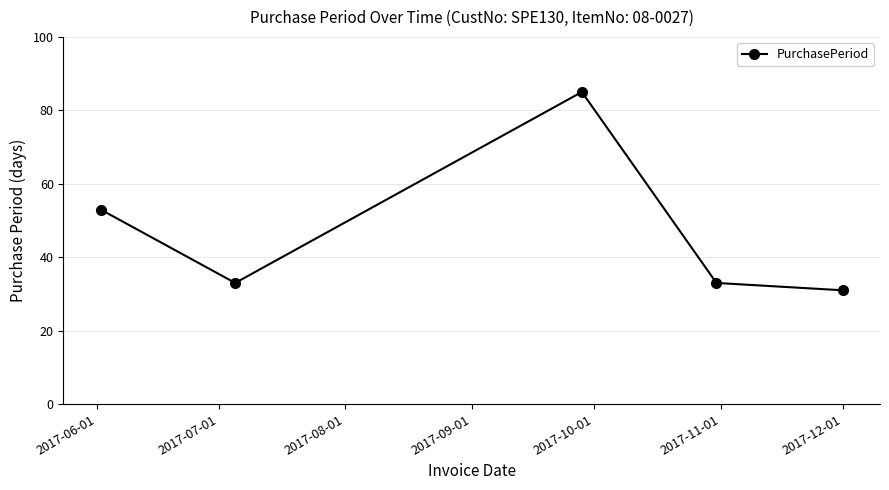

What is the sum of all values?

235